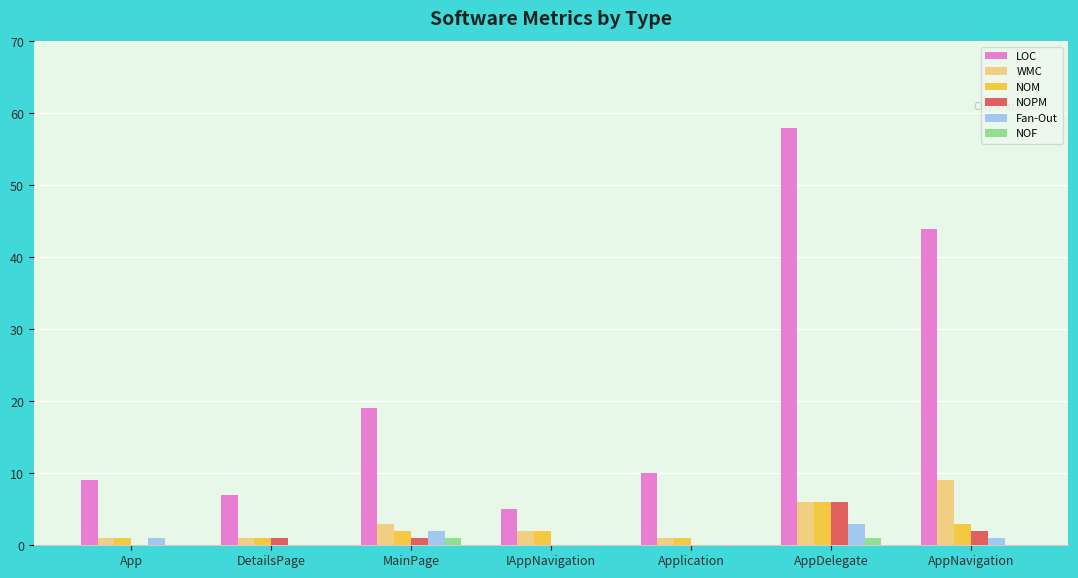

Reading left to right, what are all the values shown in this chart?

LOC: App=9	DetailsPage=7	MainPage=19	IAppNavigation=5	Application=10	AppDelegate=58	AppNavigation=44
WMC: App=1	DetailsPage=1	MainPage=3	IAppNavigation=2	Application=1	AppDelegate=6	AppNavigation=9
NOM: App=1	DetailsPage=1	MainPage=2	IAppNavigation=2	Application=1	AppDelegate=6	AppNavigation=3
NOPM: App=0	DetailsPage=1	MainPage=1	IAppNavigation=0	Application=0	AppDelegate=6	AppNavigation=2
Fan-Out: App=1	DetailsPage=0	MainPage=2	IAppNavigation=0	Application=0	AppDelegate=3	AppNavigation=1
NOF: App=0	DetailsPage=0	MainPage=1	IAppNavigation=0	Application=0	AppDelegate=1	AppNavigation=0